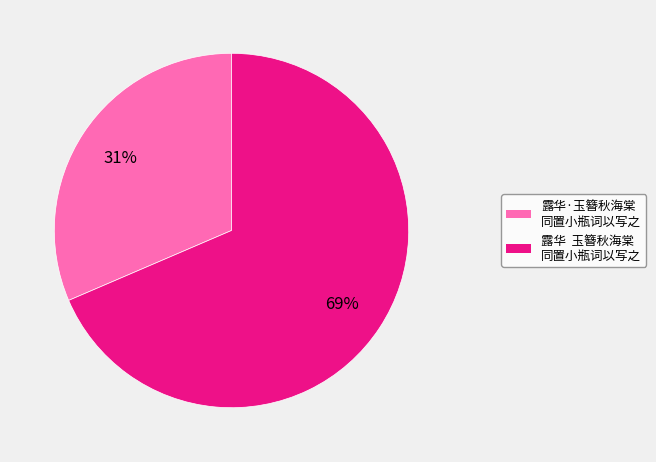

Is there a majority slice in this chart?

Yes